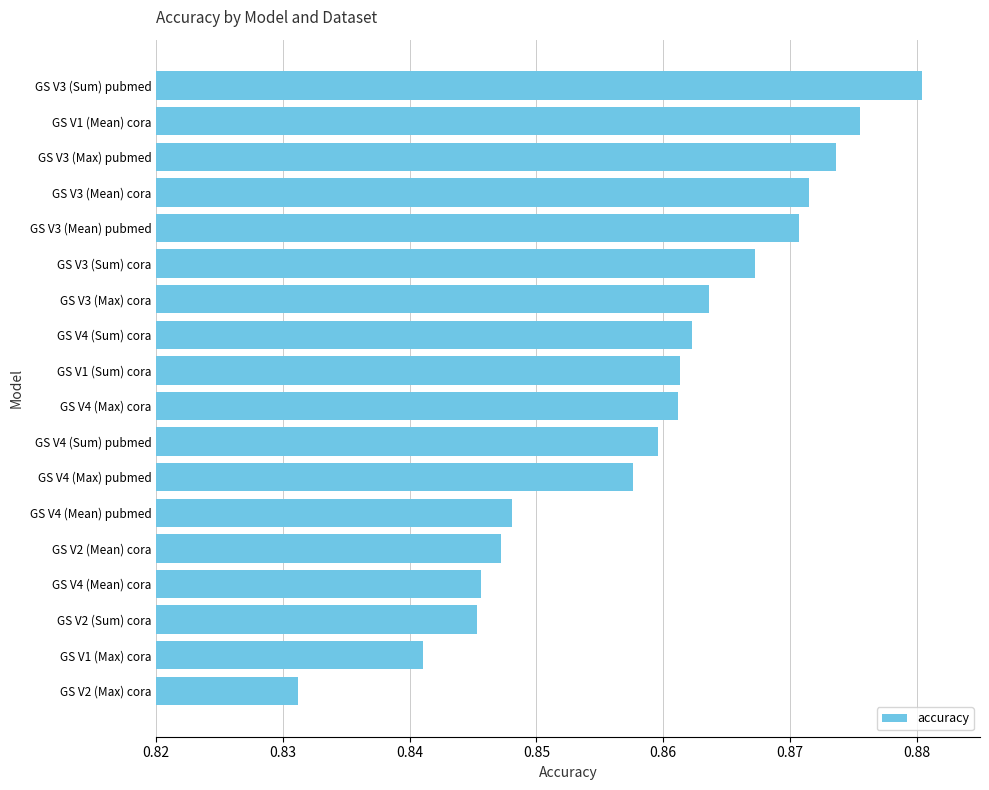

What is the sum of the values at GS V4 (Mean) pubmed and GS V1 (Sum) cora?

1.7